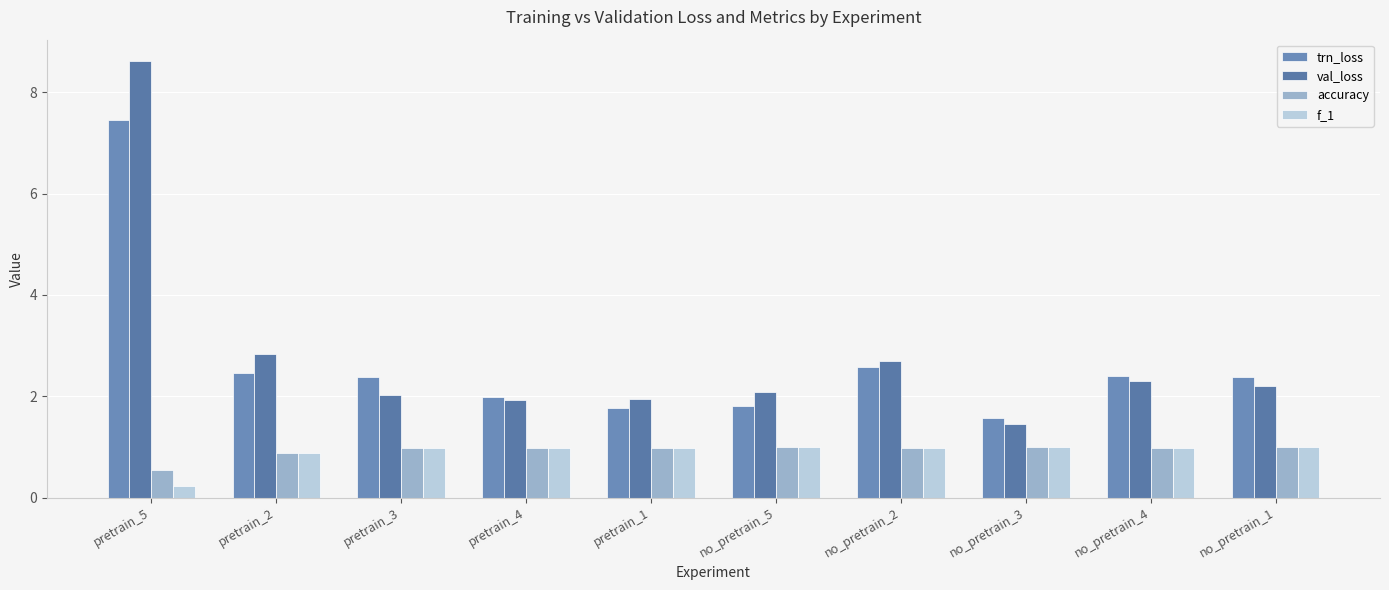

How many bars are there in each group?

4